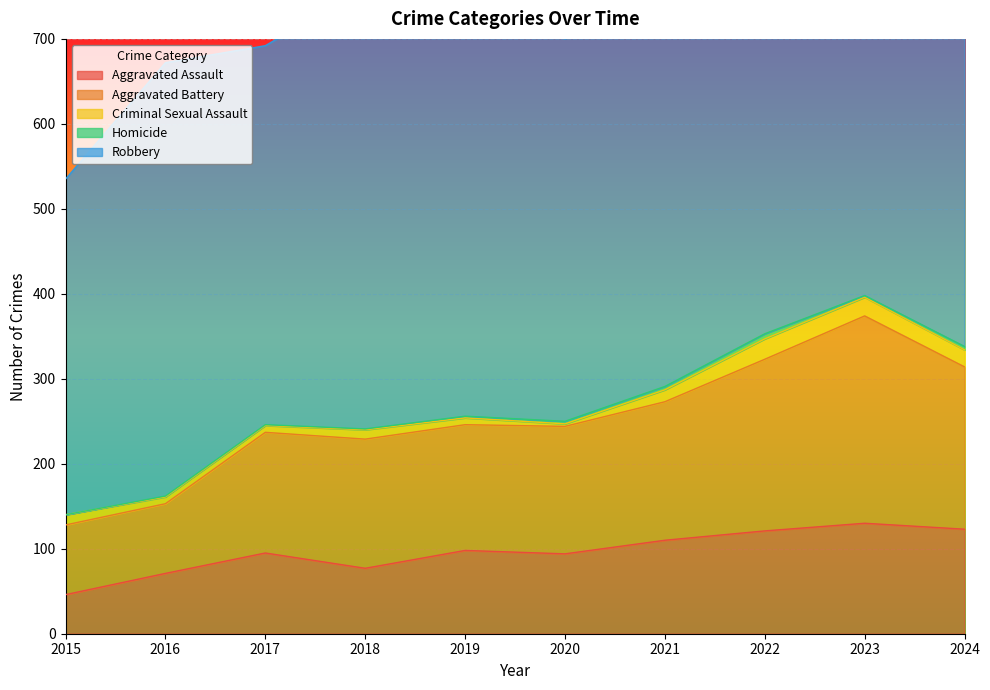

Does the chart display data point markers on the line(s)?

No